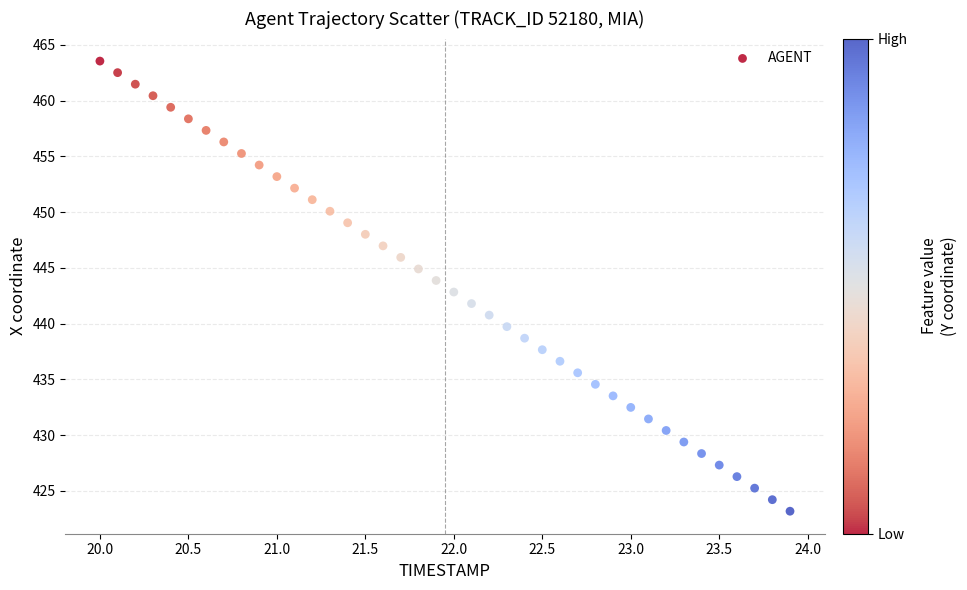

What is the range of Y values (max minus min)?

40.4